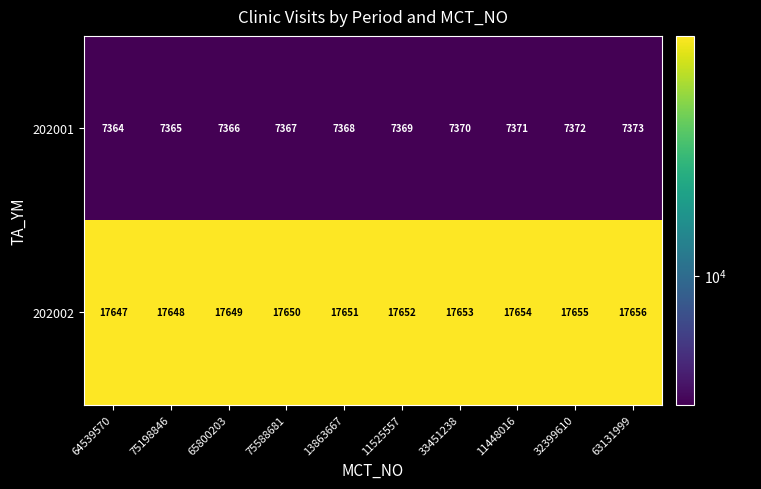

Which label corresponds to the largest value in the chart?

63131999